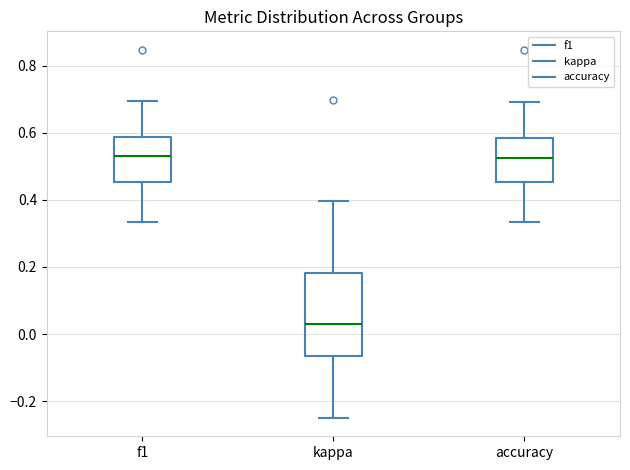

Reading left to right, transcribe this box plot: for each box, give where its median line is, the range the box spans, and where its two whiskers end, as read against the y-axis. The values are not printed on the chart, so give them approximately, as read against the axis.

f1: median 0.54, box 0.46 to 0.58, whiskers 0.34 to 0.70
kappa: median 0.02, box -0.06 to 0.18, whiskers -0.24 to 0.40
accuracy: median 0.52, box 0.46 to 0.58, whiskers 0.34 to 0.70